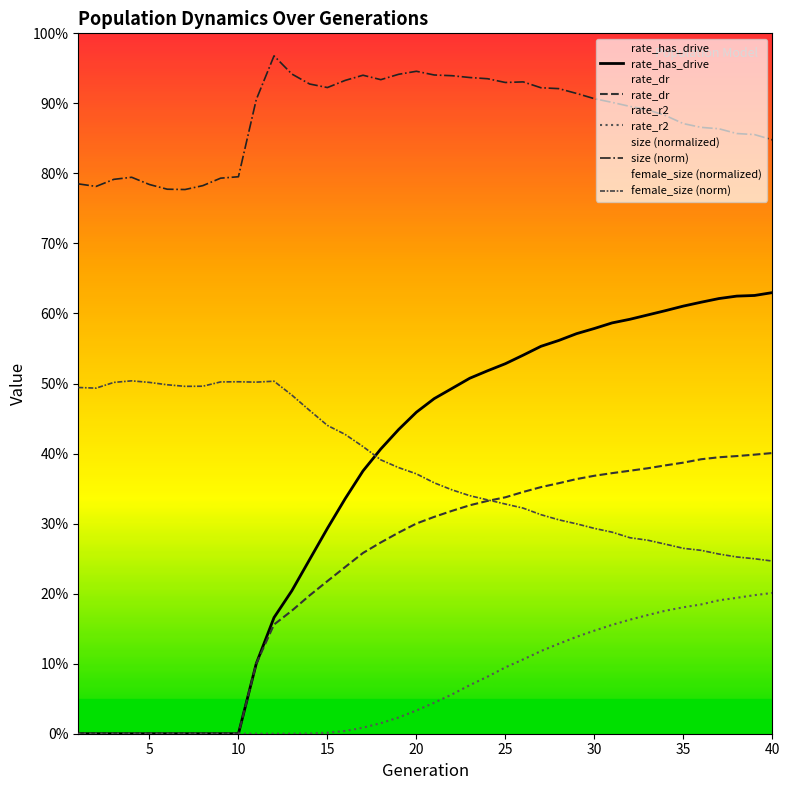

True or false: rate_has_drive and rate_r2 cross at least once.

False